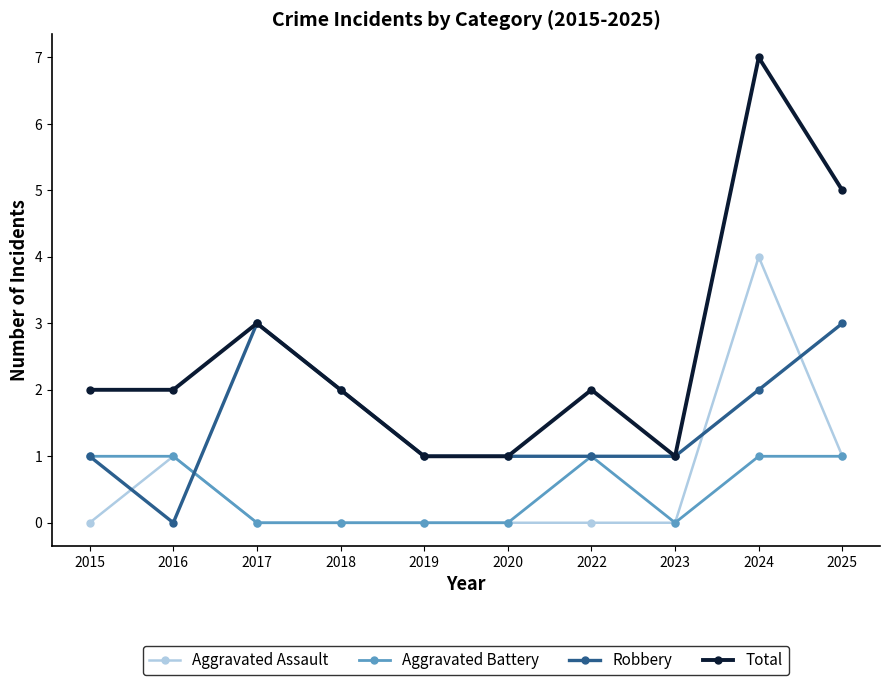

What is the value of the Total point at the 9th from the left?

7